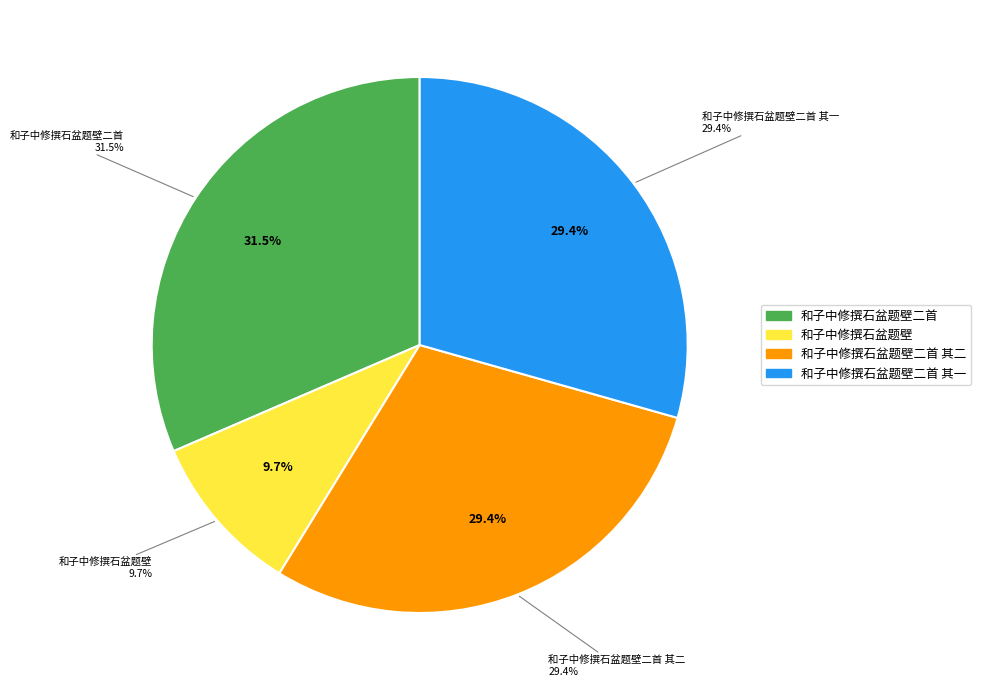

Which slice is the smallest?

和子中修撰石盆题壁